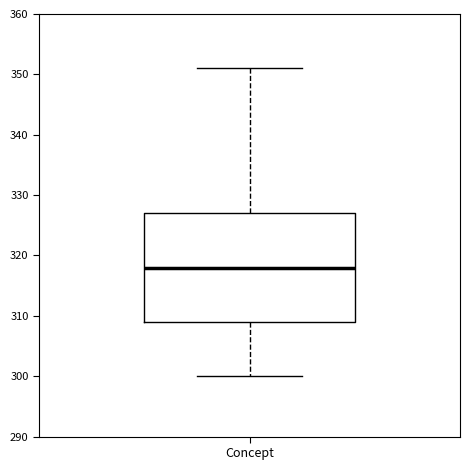

Where is the upper edge of the box for Concept on the y-axis? The values are not printed on the chart, so give them approximately, as read against the axis.

327